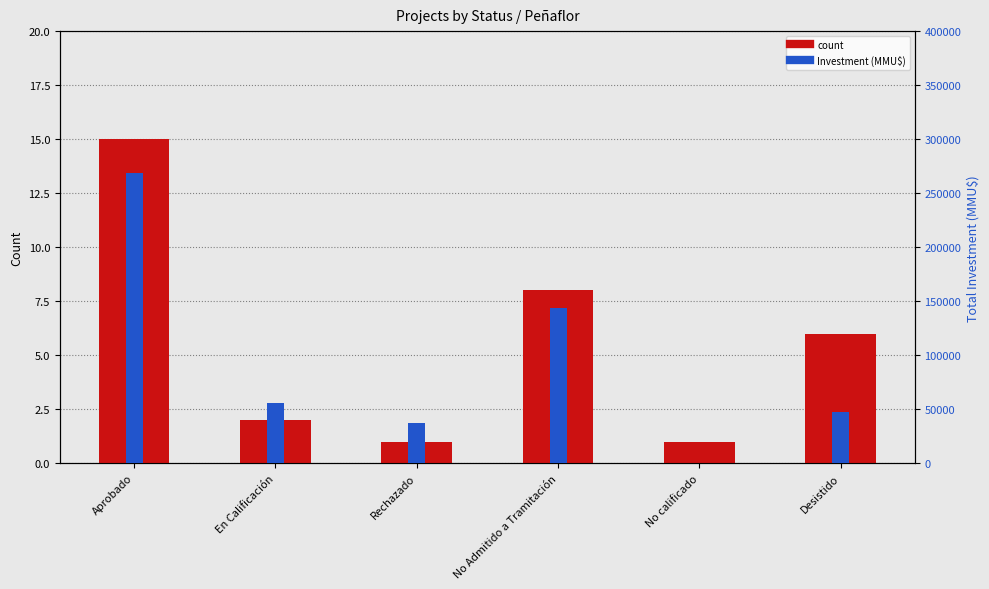

At how many categories does at least one series exceed 227383?

1